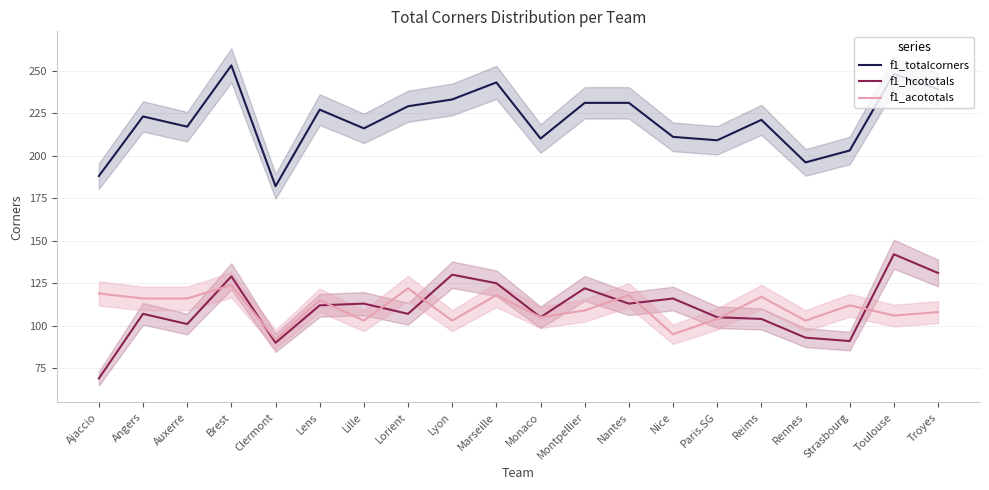

Where does the f1_hcototals series first go above 112?

Brest